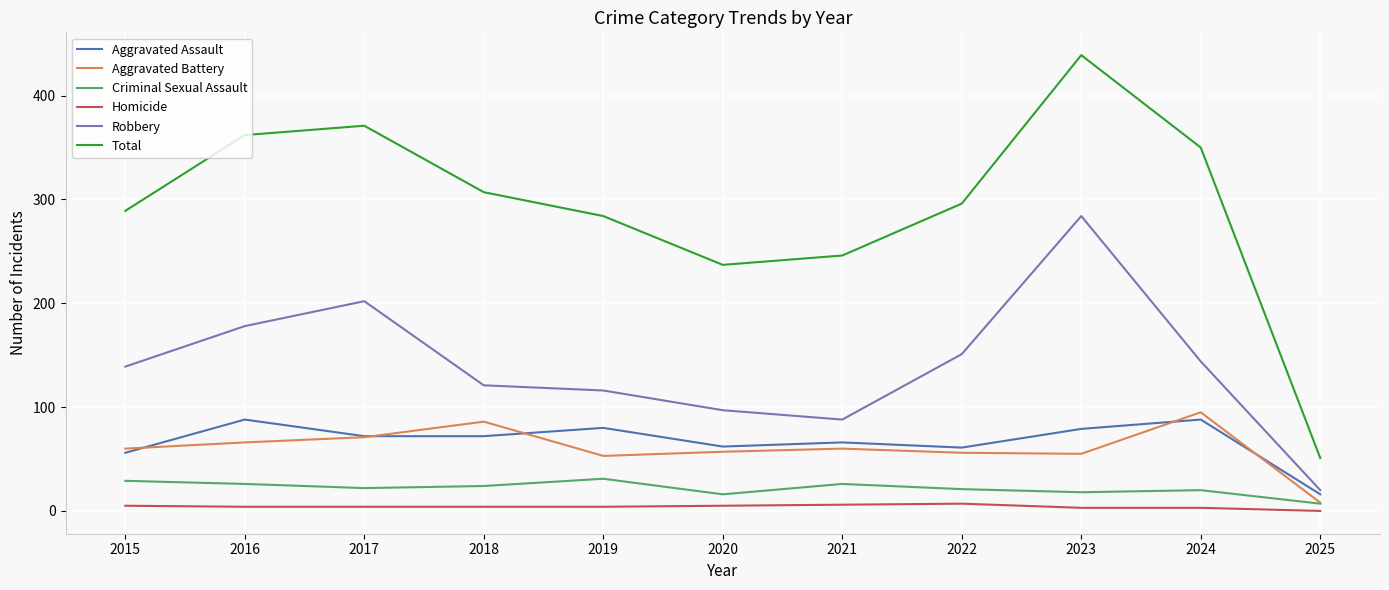

Which series has the widest spread of values?

Total